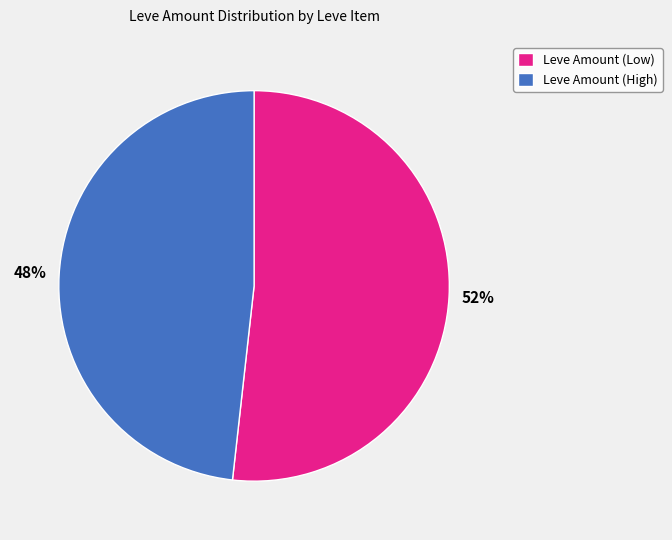

True or false: Leve Amount (High) accounts for 54% of the total.

False